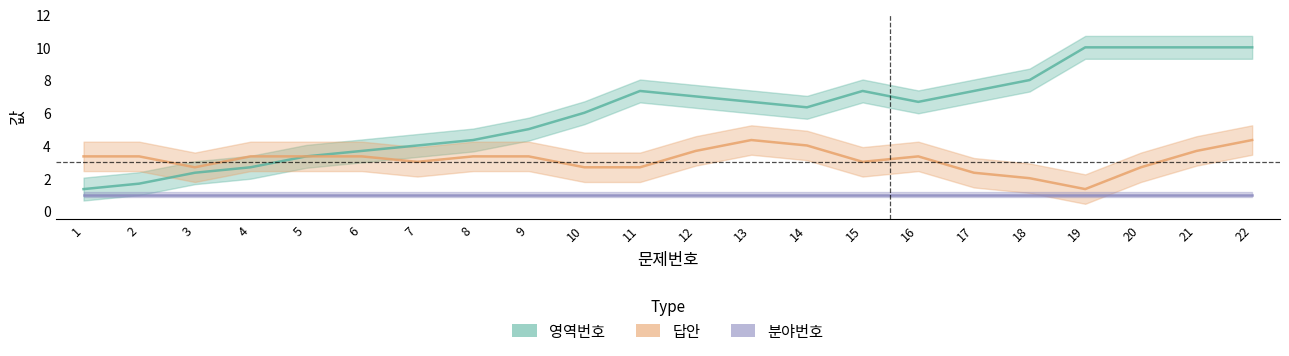

What is the total value across all series at 18?

12